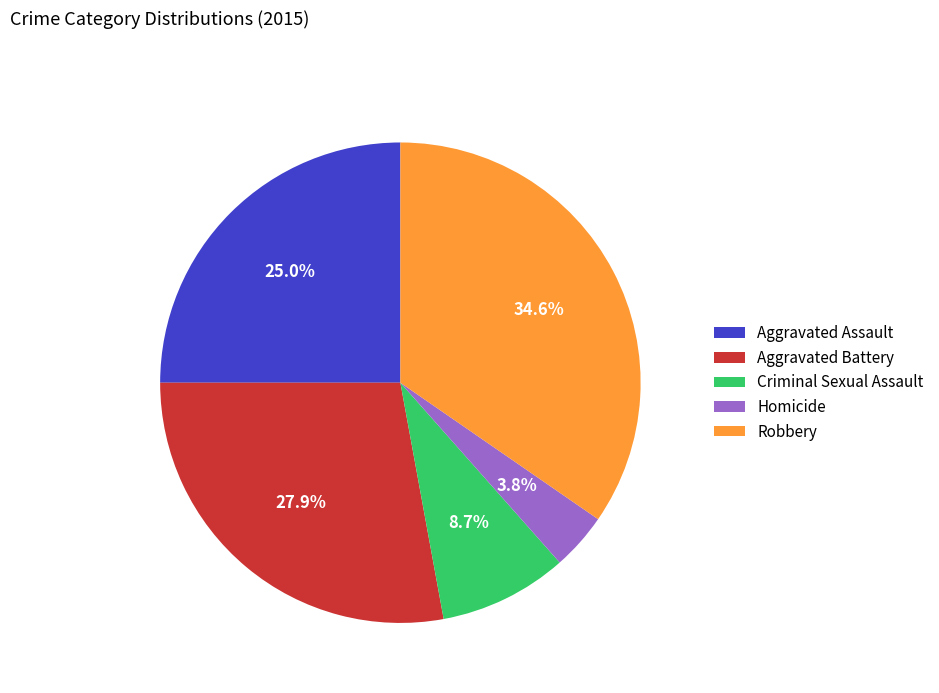

Is there a majority slice in this chart?

No